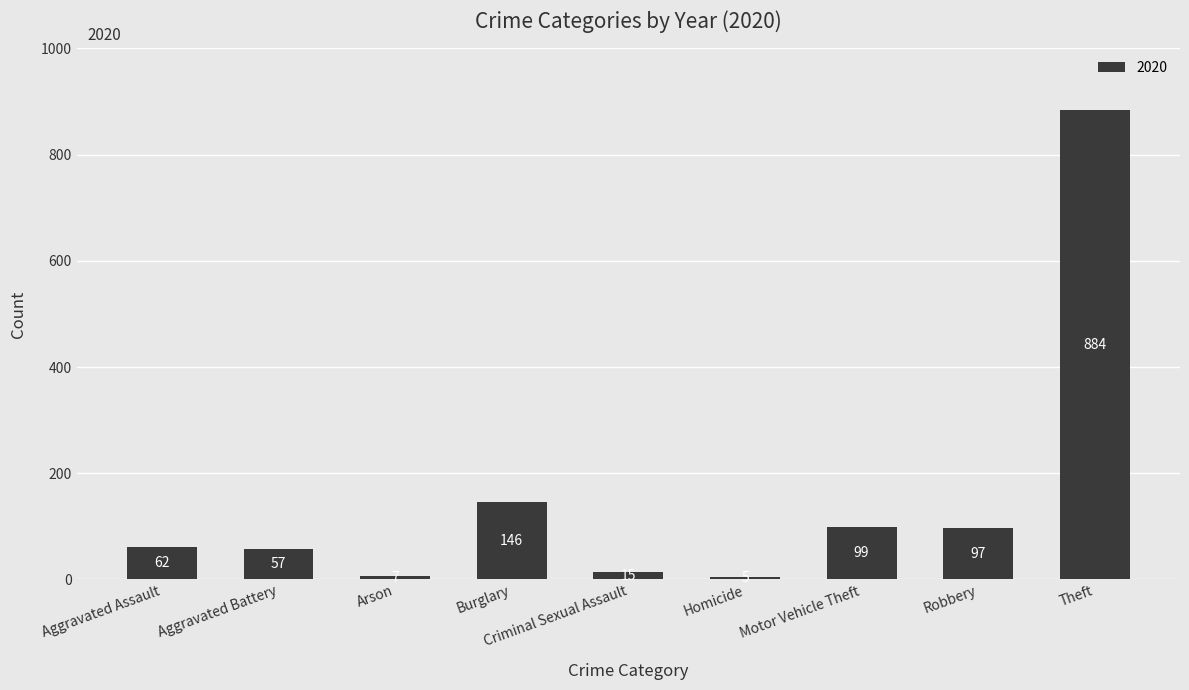

What is the value of the 2nd bar from the left?

57